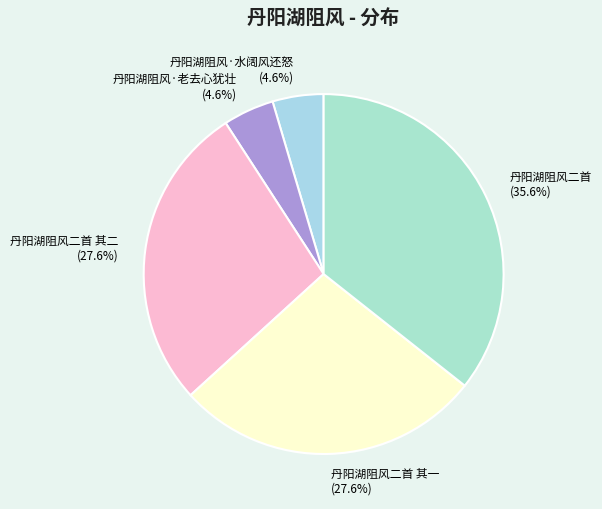

Which slice is the largest?

丹阳湖阻风二首